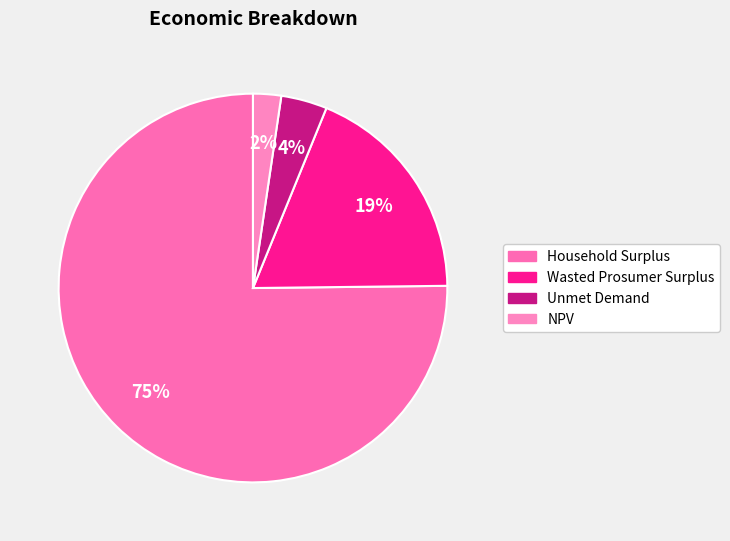

Rank the categories by value from lowest to highest.

NPV, Unmet Demand, Wasted Prosumer Surplus, Household Surplus